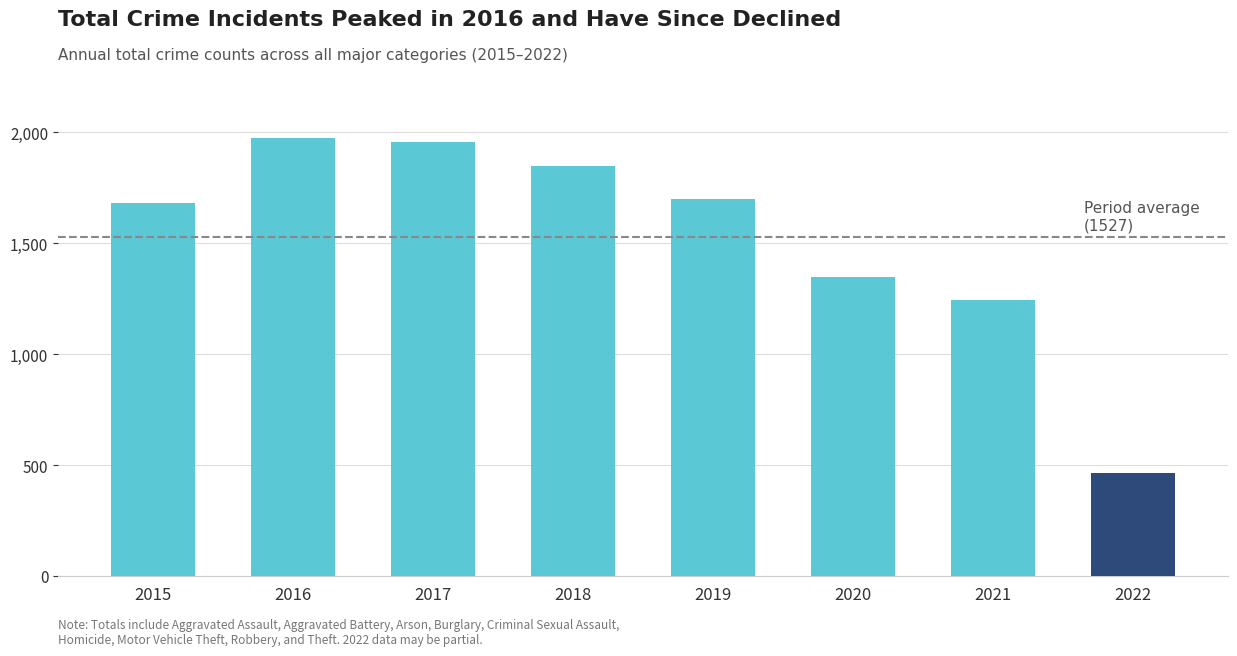

Between 2021 and 2015, which is larger?

2015